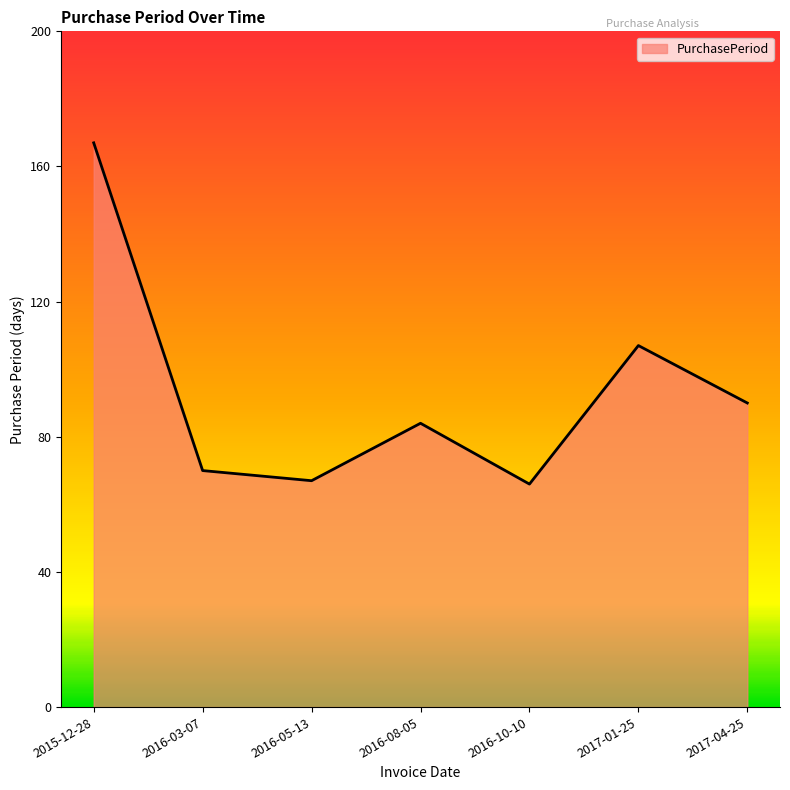

True or false: the data shows 39 at 2016-10-10.

False